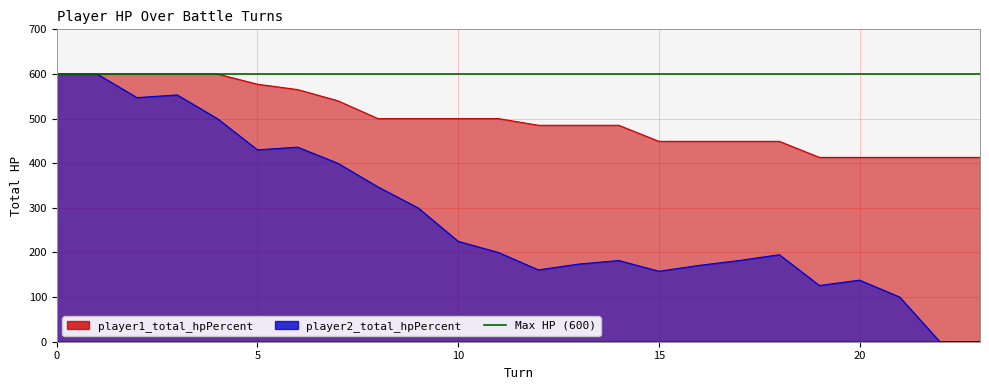

True or false: player2_total_hpPercent and player1_total_hpPercent cross at least once.

False